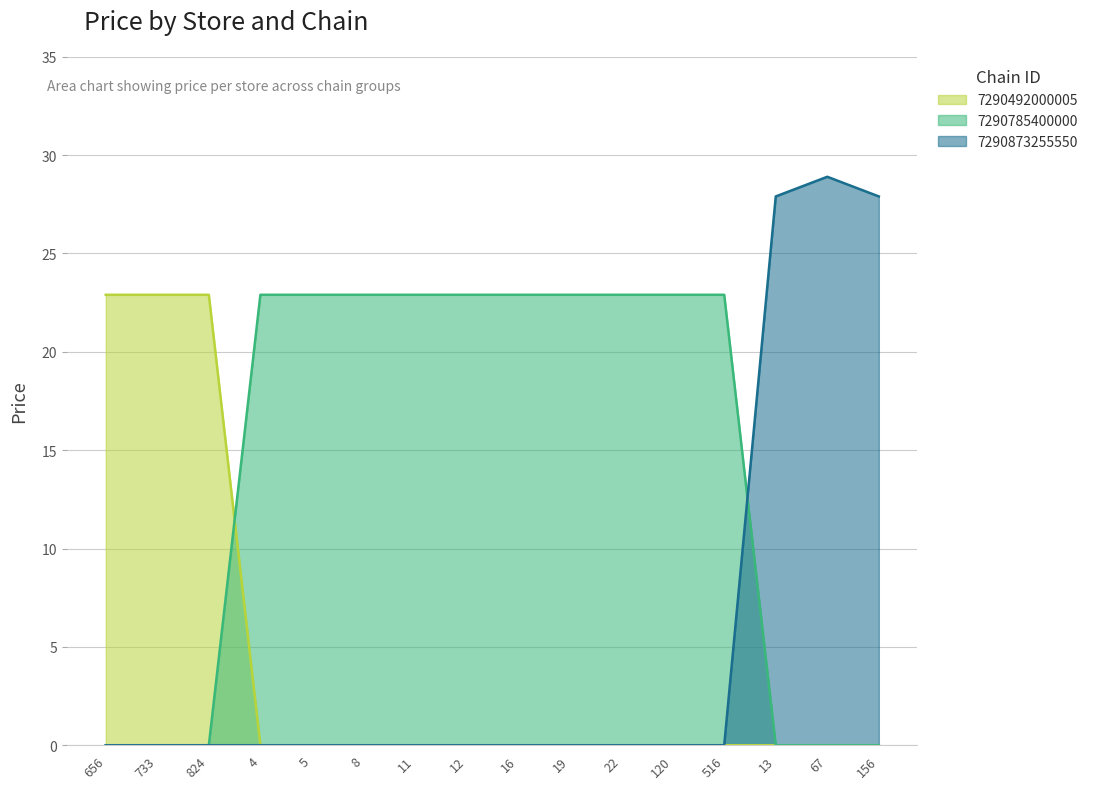

What is the label of the 3rd point from the right?

13